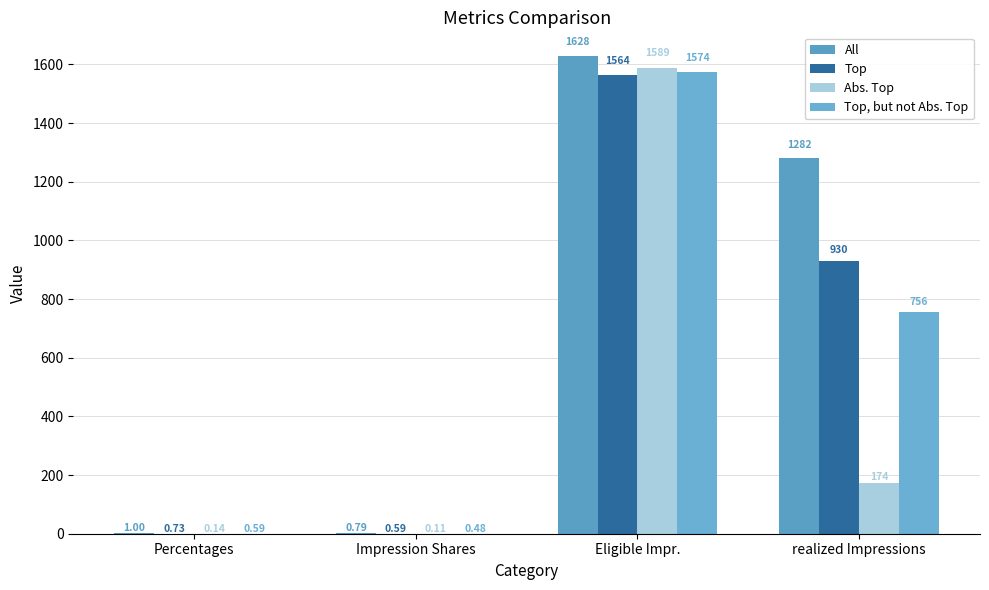

At which category is the sum across all series the highest?

Eligible Impr.